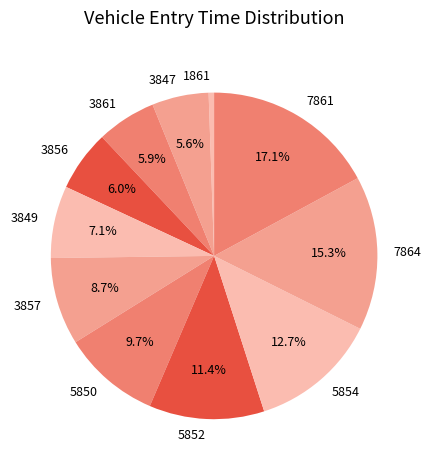

The 3856 slice represents 6% of the pie. True or false?

True